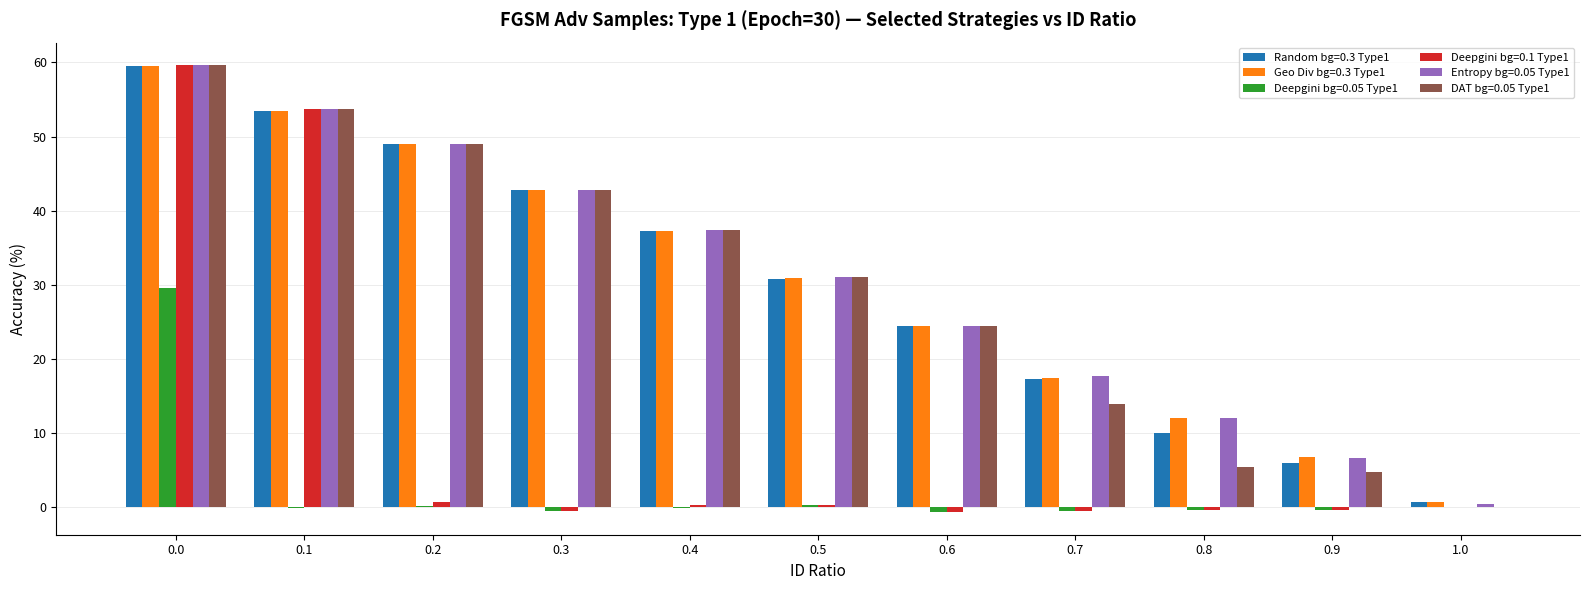

What is the sum of all Random bg=0.3 Type1 values?

331.3